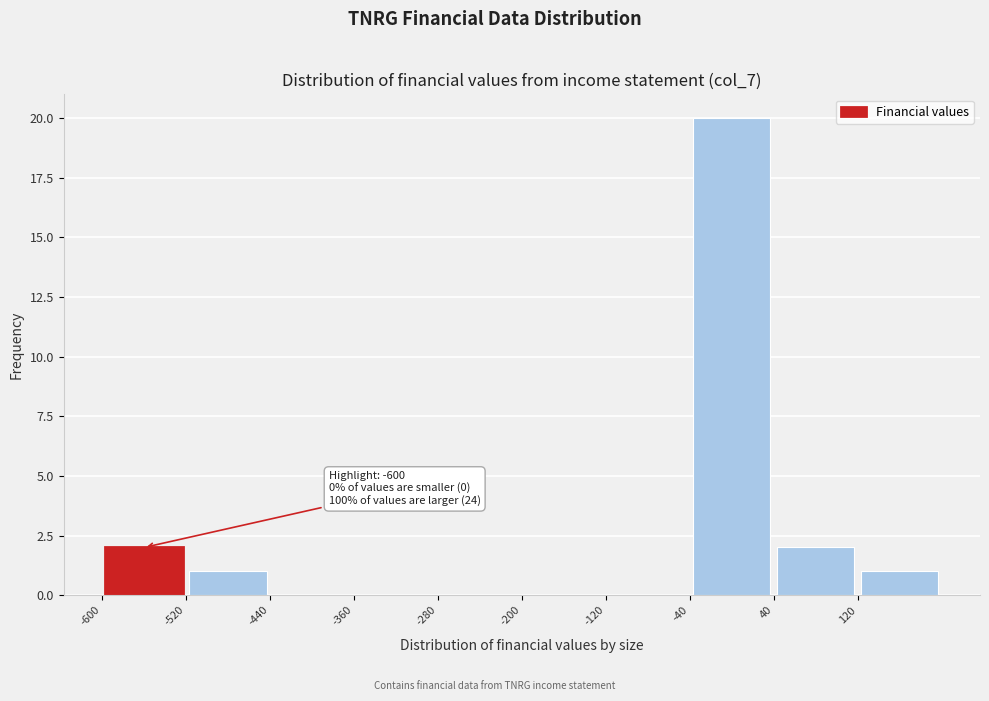

Which range on the x-axis has the tallest bar?

-40 to 40